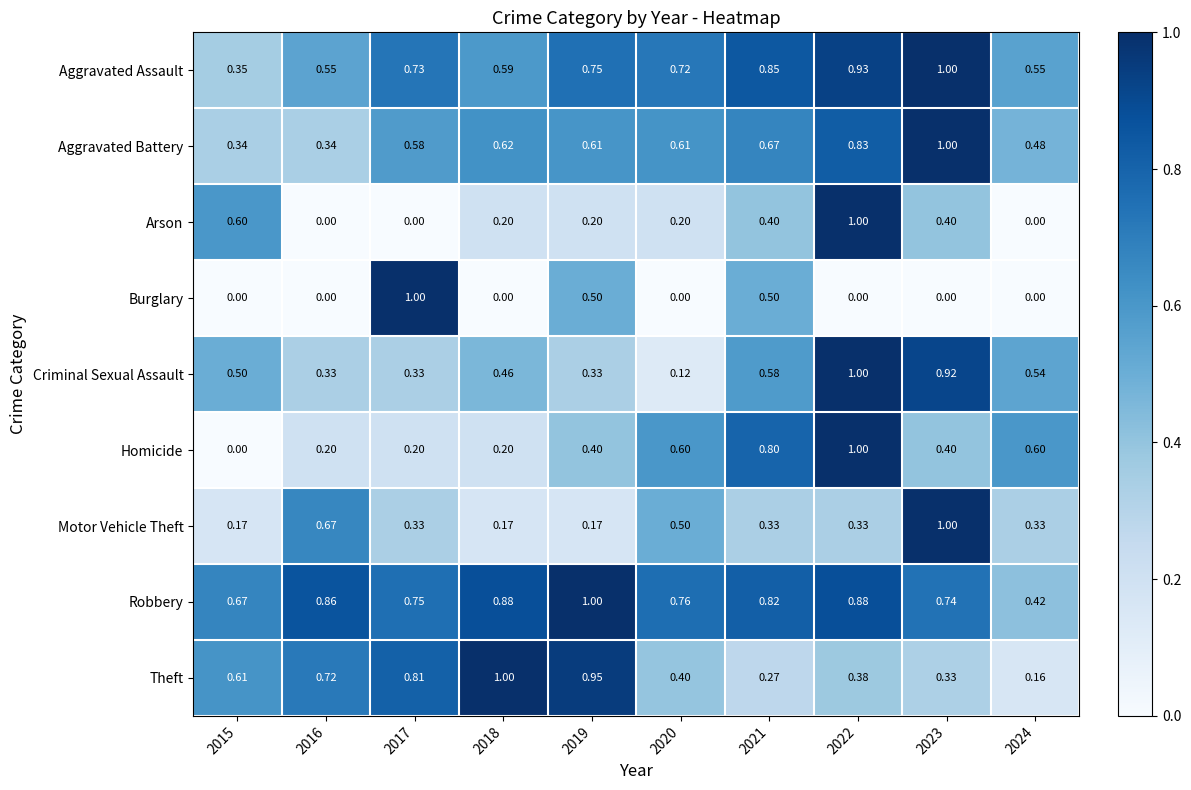

What is the total value across all series at 2020?

3.9